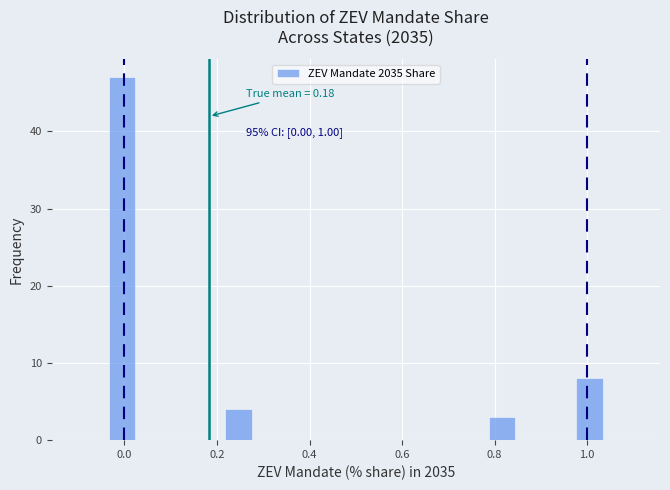

Read against the x-axis, roughly where is the centre of the tallest bar?

0.00